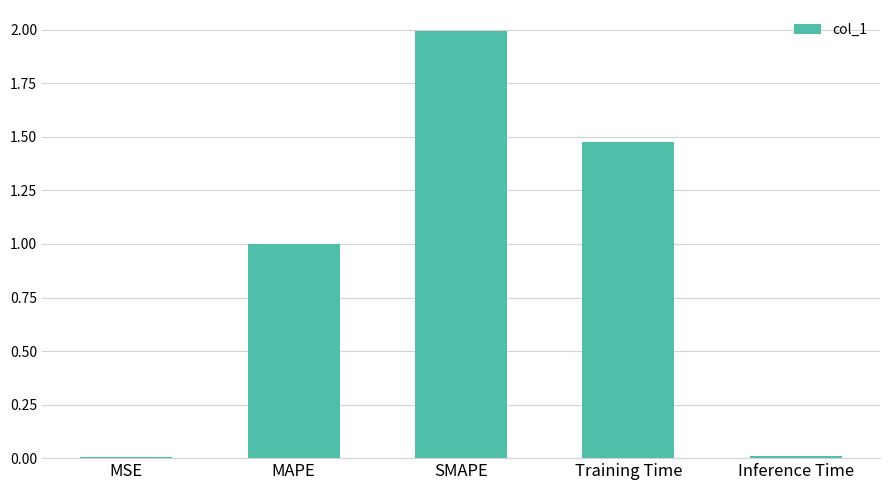

At which category does the chart reach its peak across all series?

SMAPE